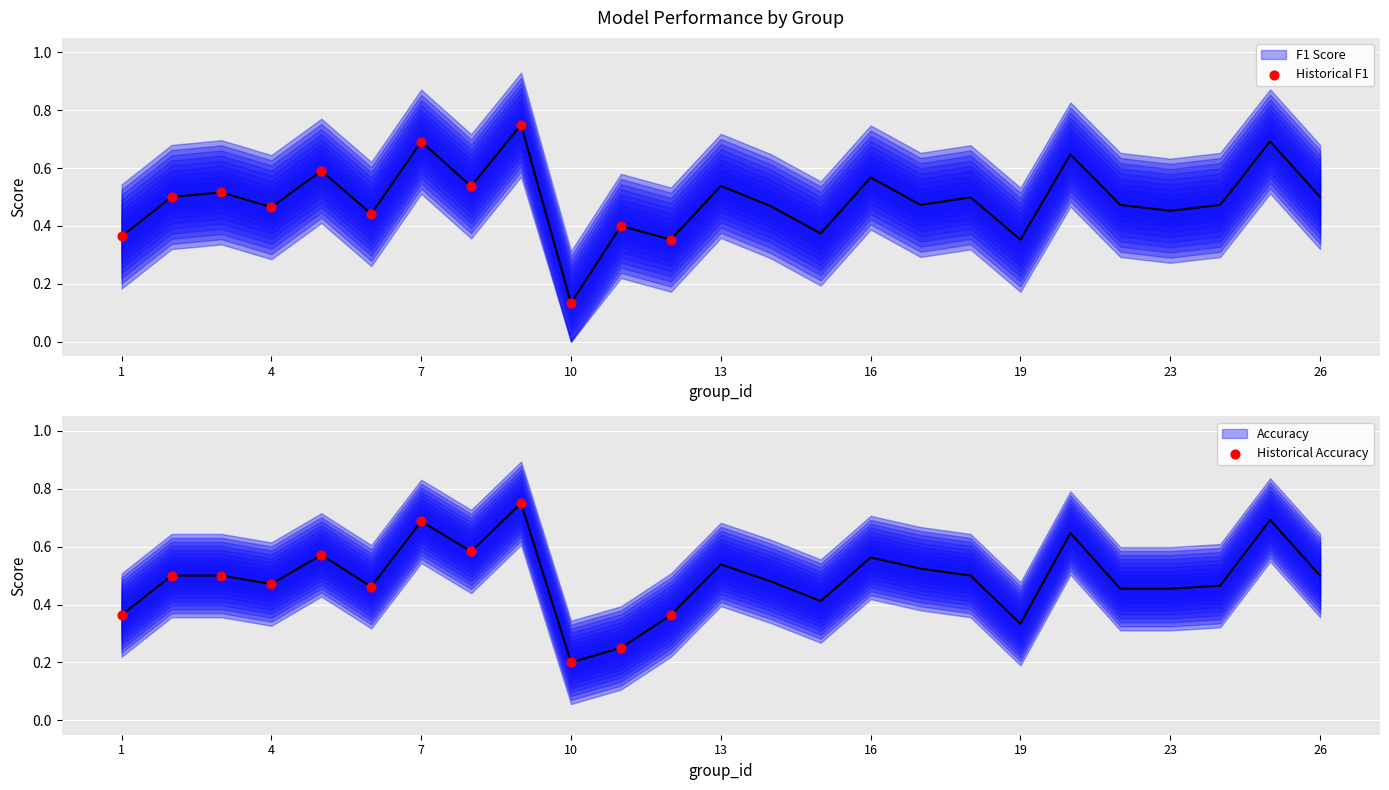

Which series contains the lowest Y value?

f1